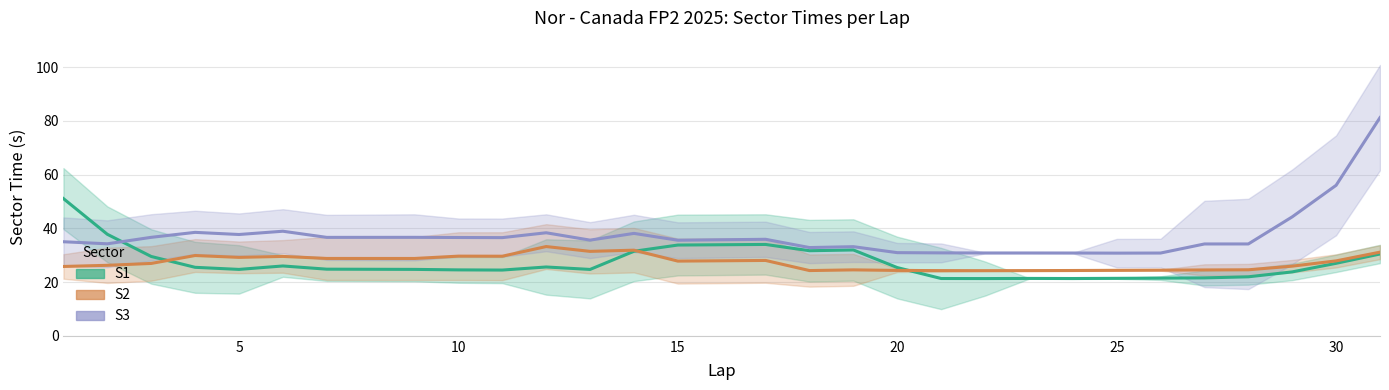

How many distinct data groups are displayed?

3